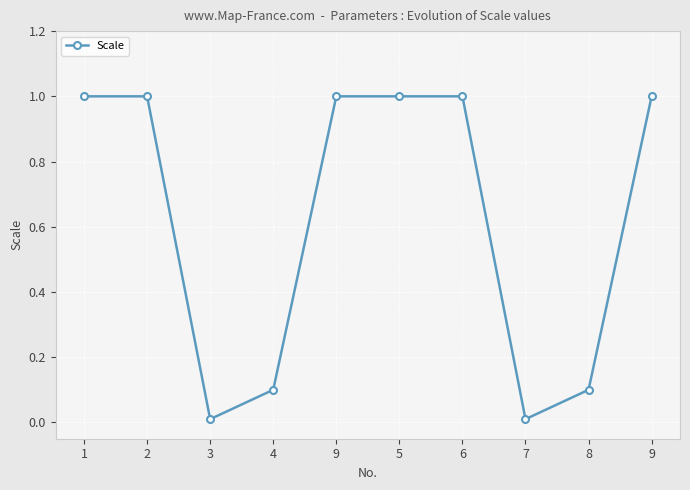

How many categories are shown in the chart?

10